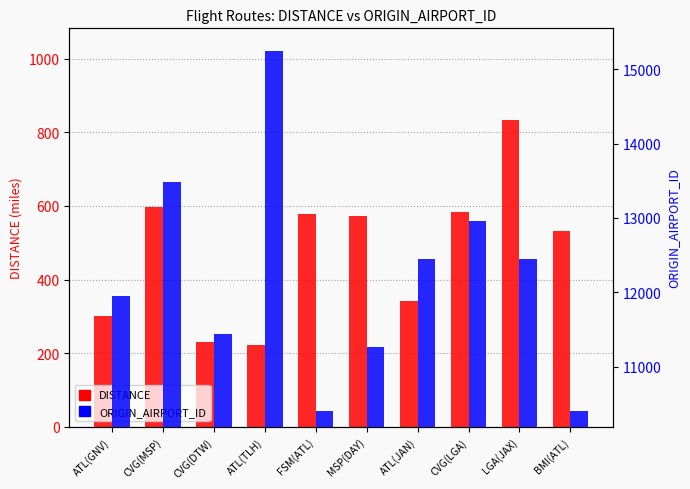

What is the minimum value shown in the chart?

223